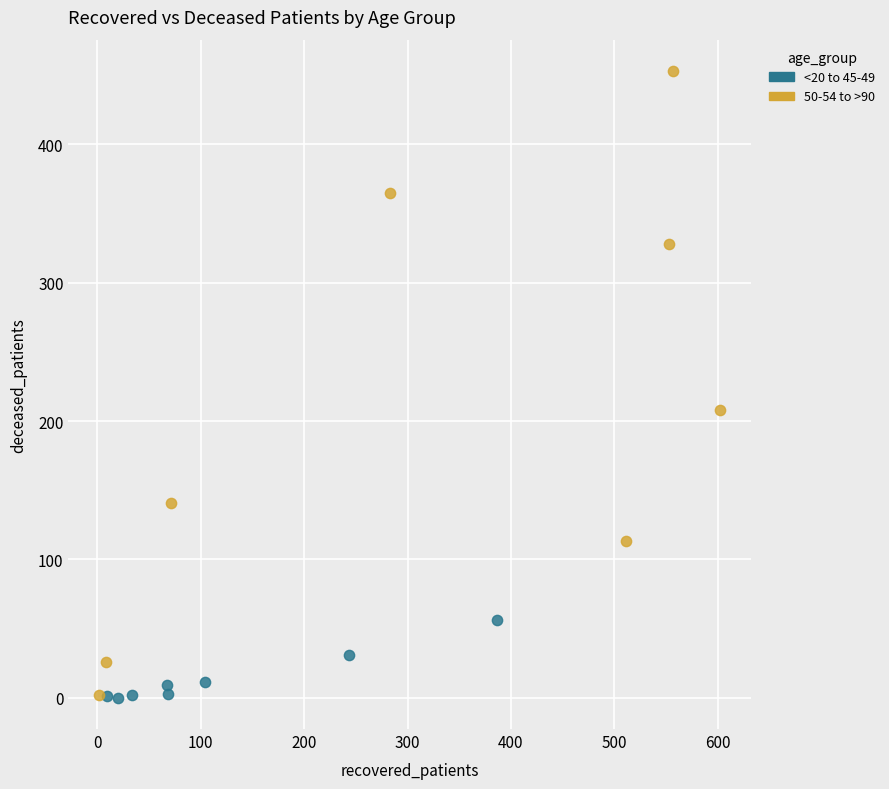

What are all the series names shown in the legend?

<20 to 45-49, 50-54 to >90